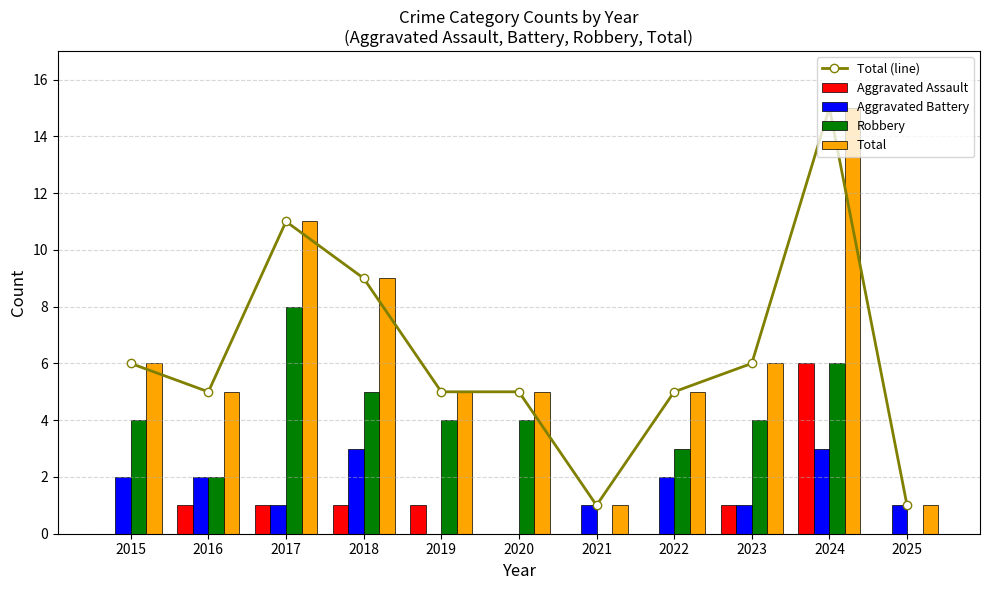

How many data points in Total (line) are above 5?

5